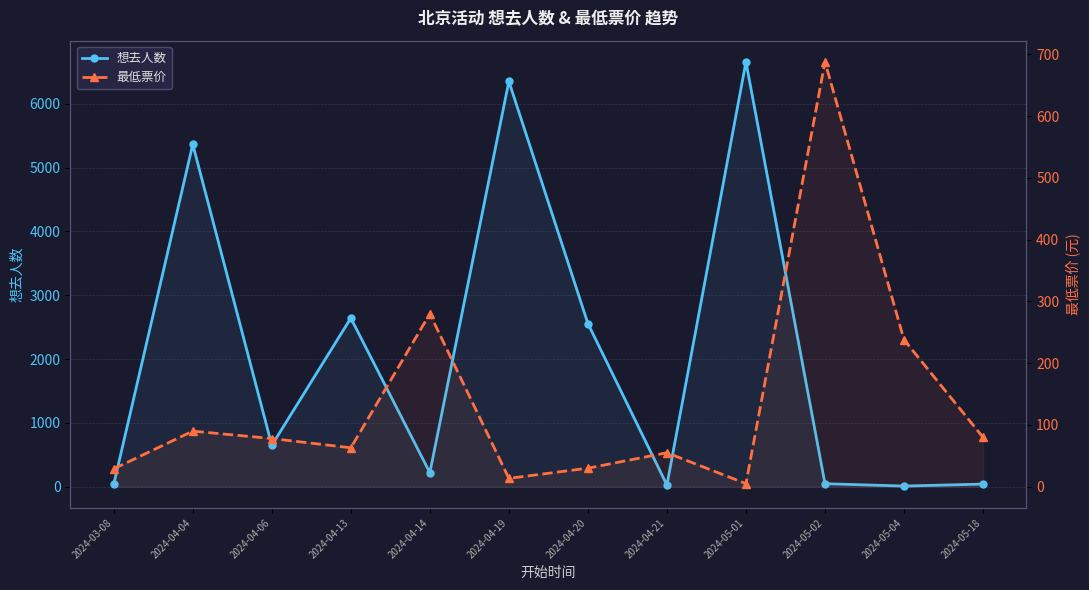

Where is the first local minimum for 最低票价?

2024-04-13